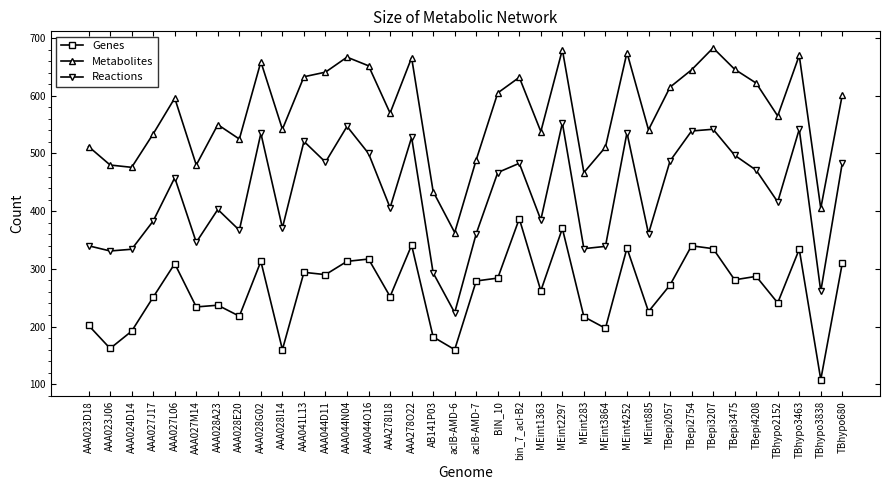

What value does the Metabolites series have at AAA044N04, to the nearest 10?

670